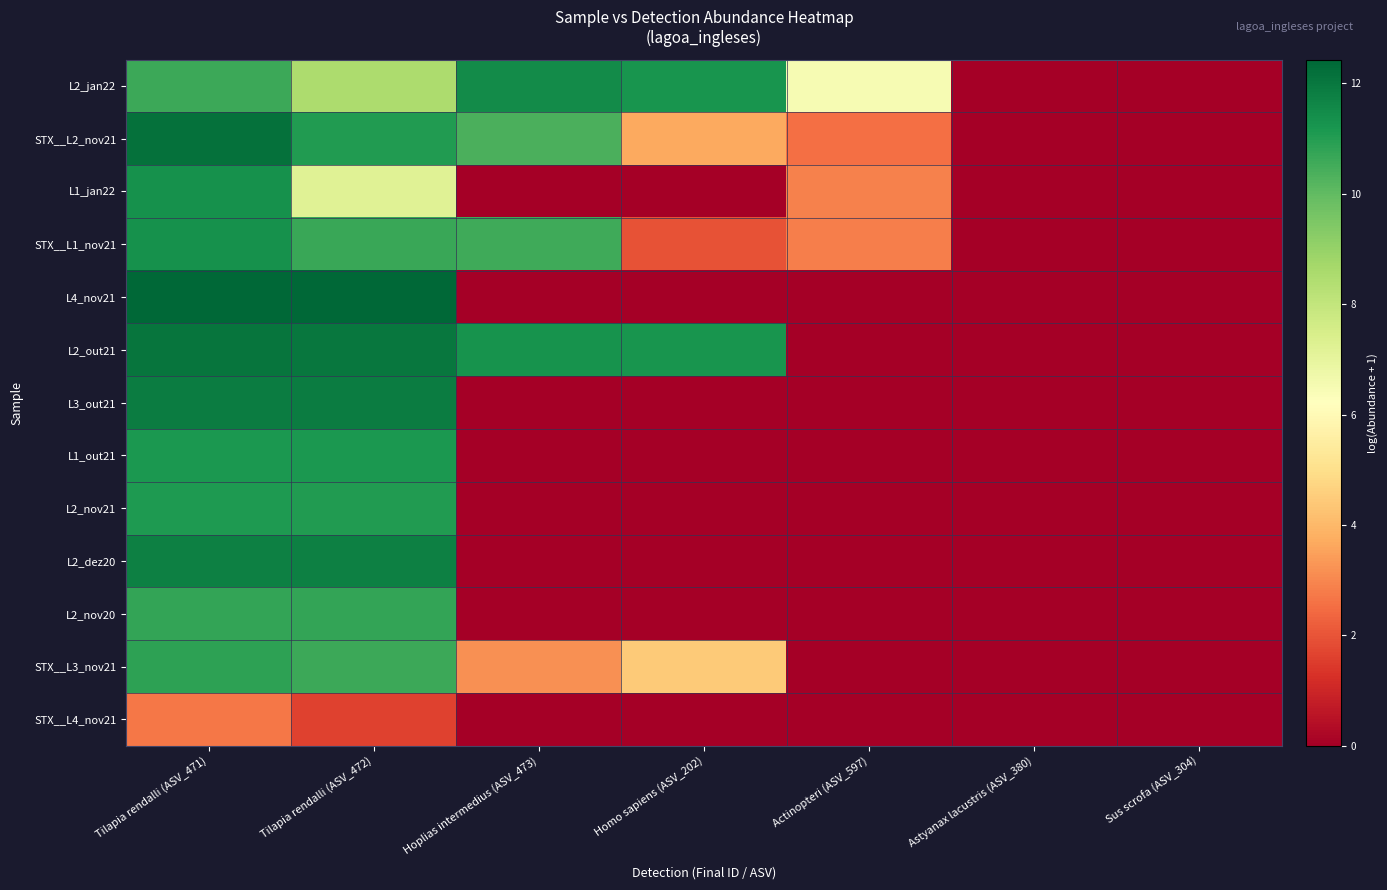

How many series are shown in this chart?

13